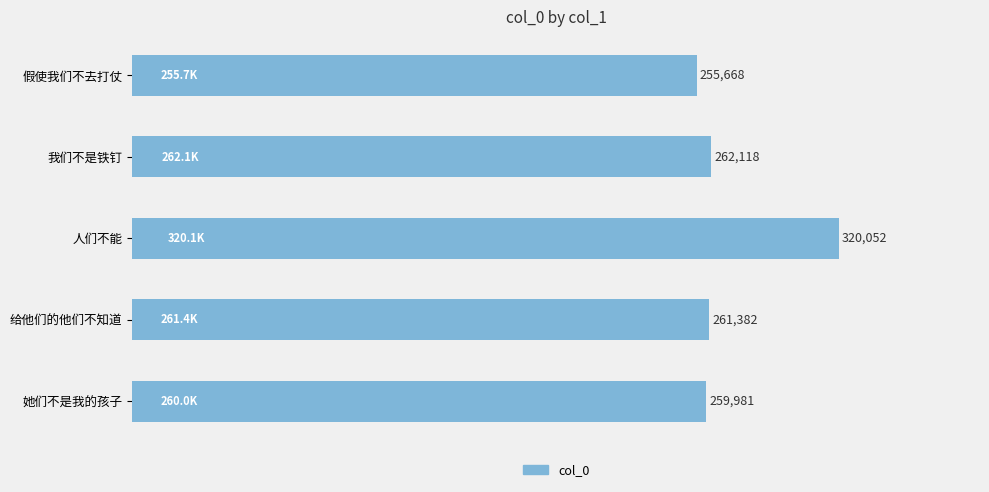

Where is the data nearest to the value 287860?

我们不是铁钉